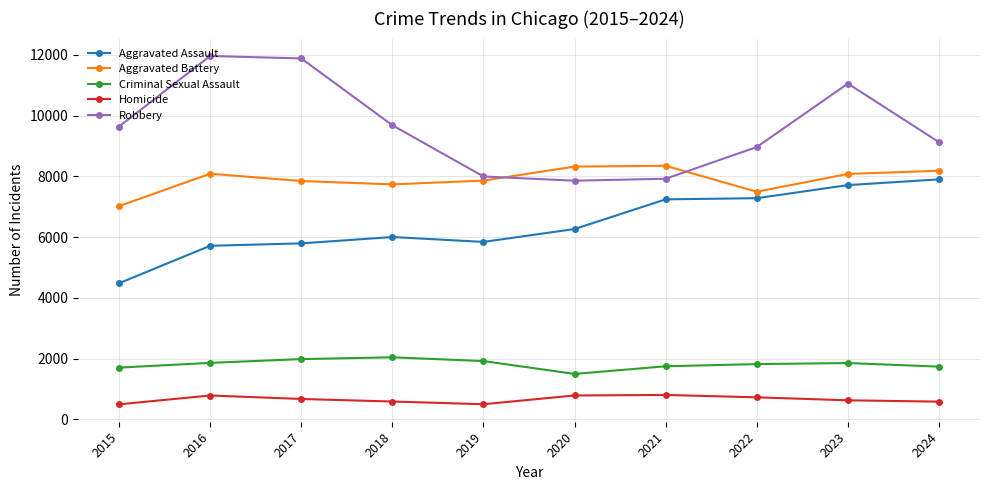

What is the maximum value for Criminal Sexual Assault?

2043